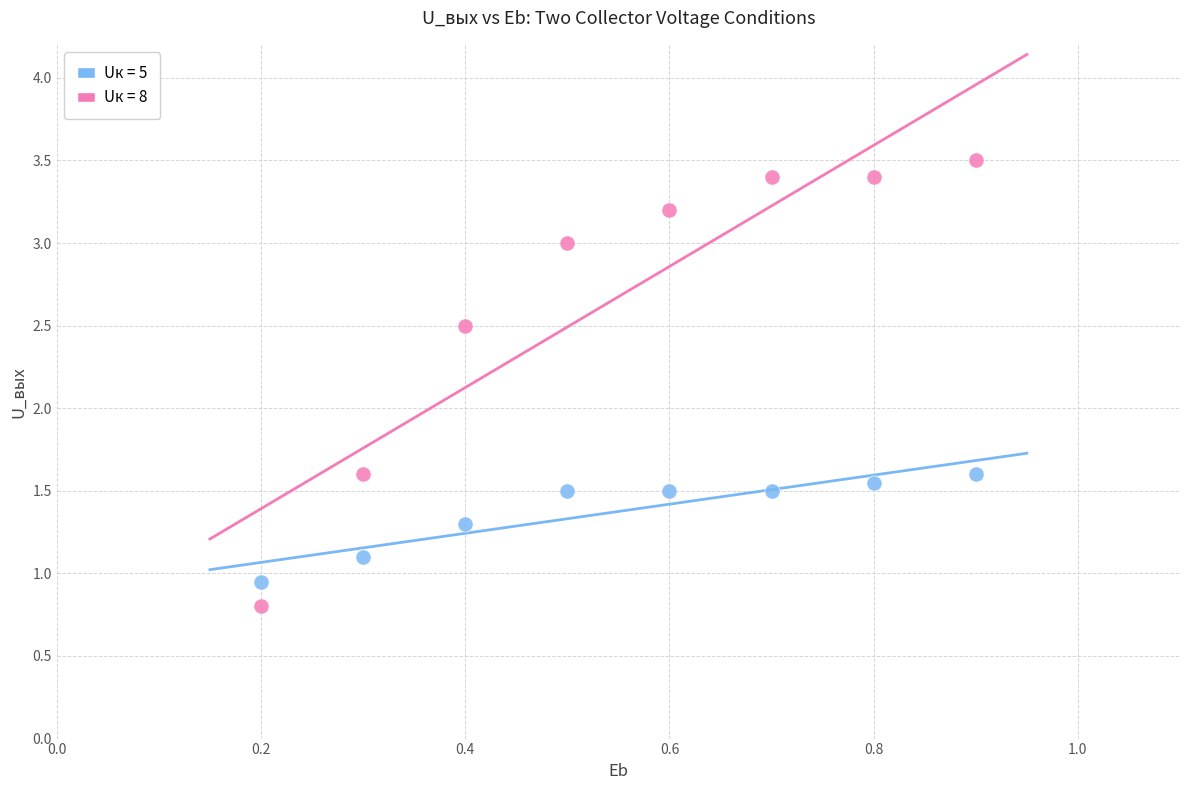

Across all data points, what is the range of X values (max minus min)?

0.7